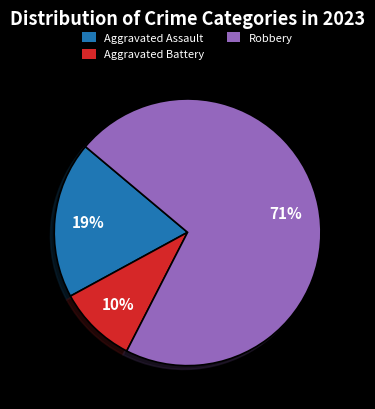

Which has a higher value, Aggravated Assault or Aggravated Battery?

Aggravated Assault